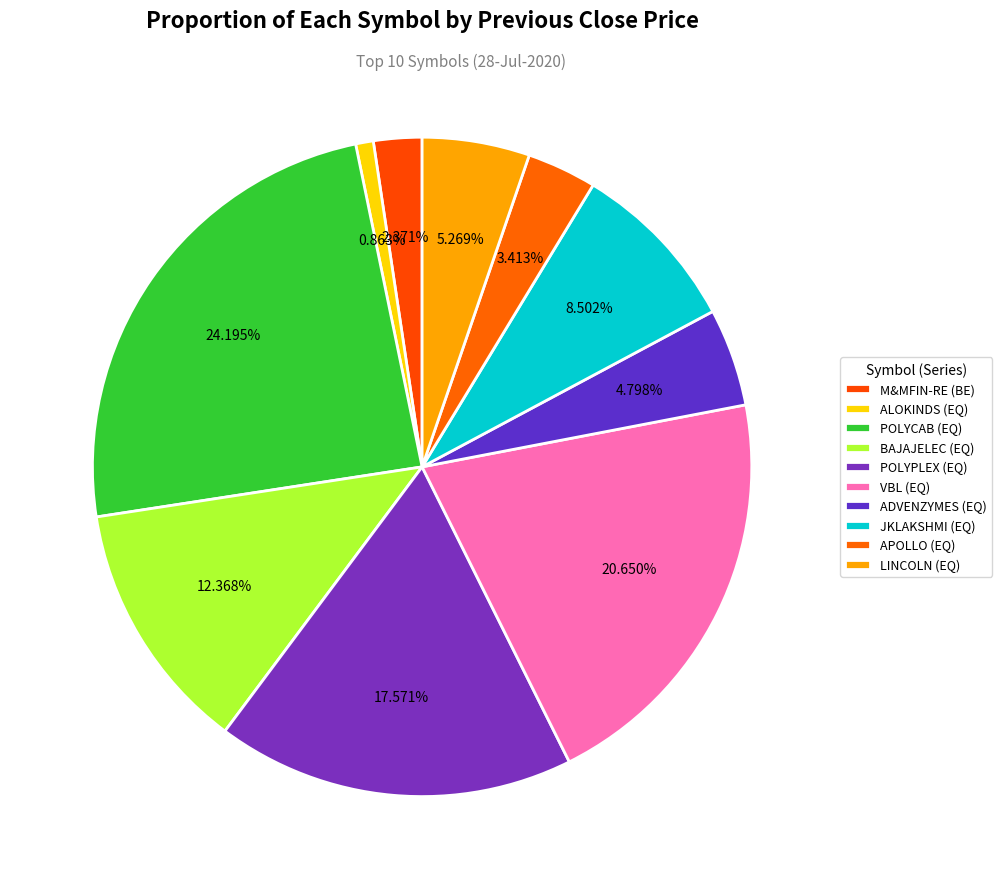

True or false: M&MFIN-RE (BE) accounts for 2% of the total.

True